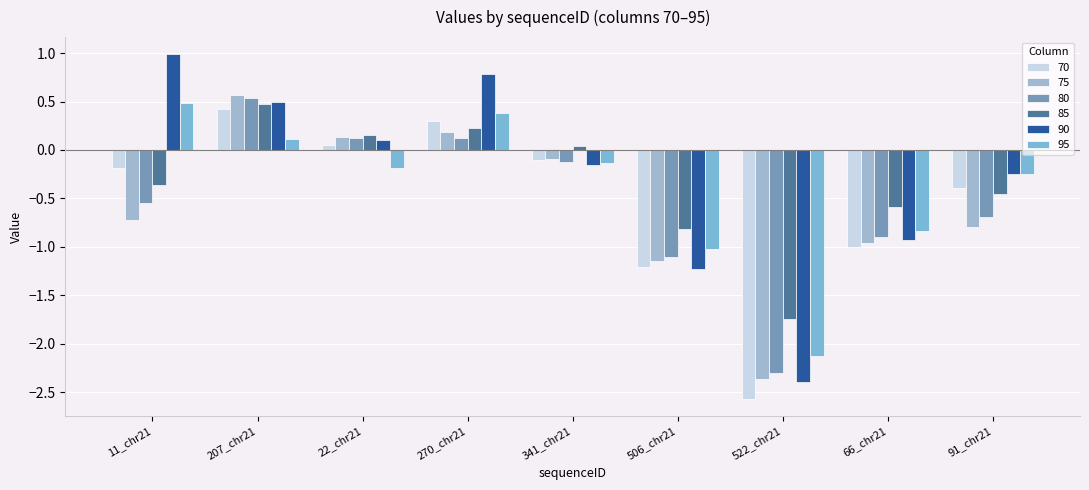

At how many categories does at least one series exceed -1?

8